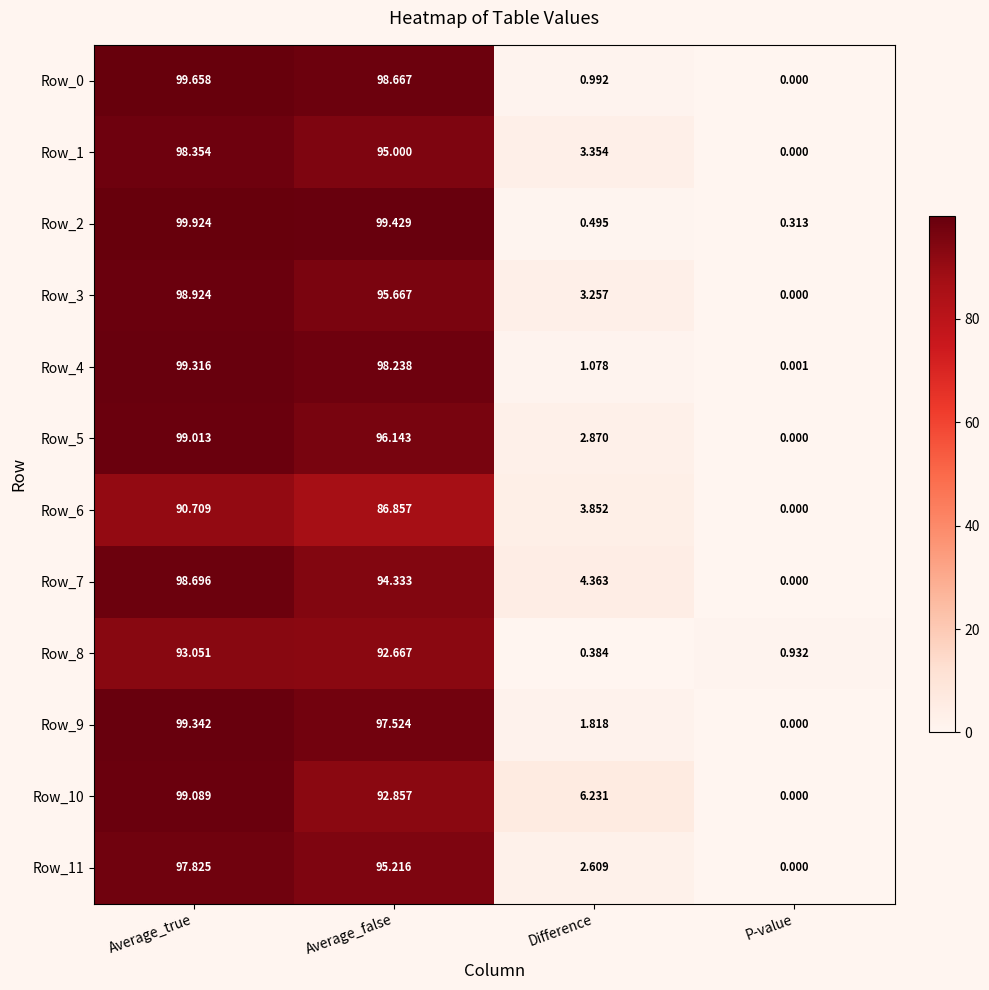

Which category has the lowest value in the Row_1 series?

P-value